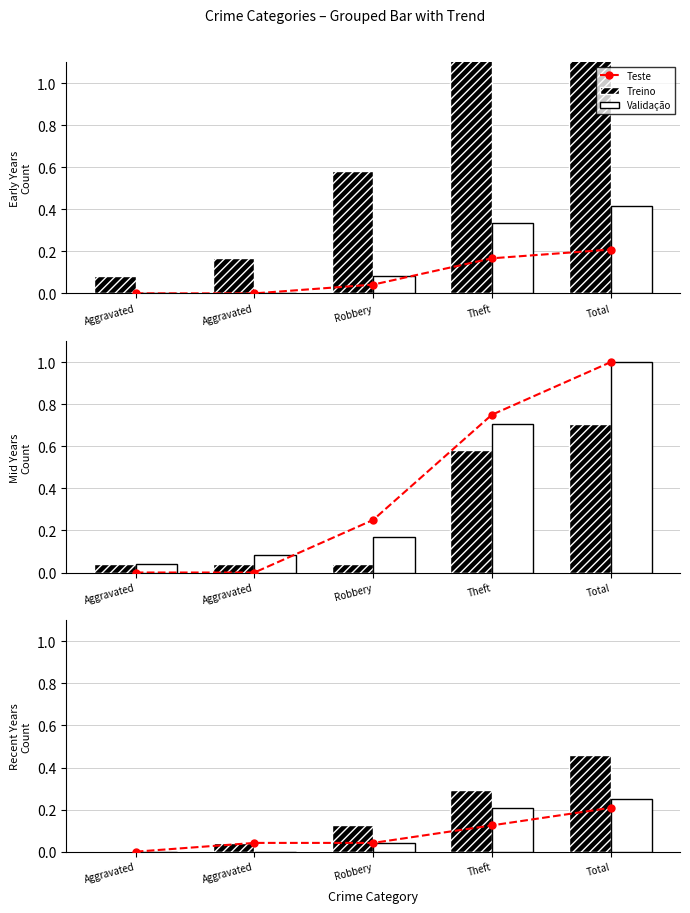

Is it true that Teste equals 0.0 at Aggravated?

True